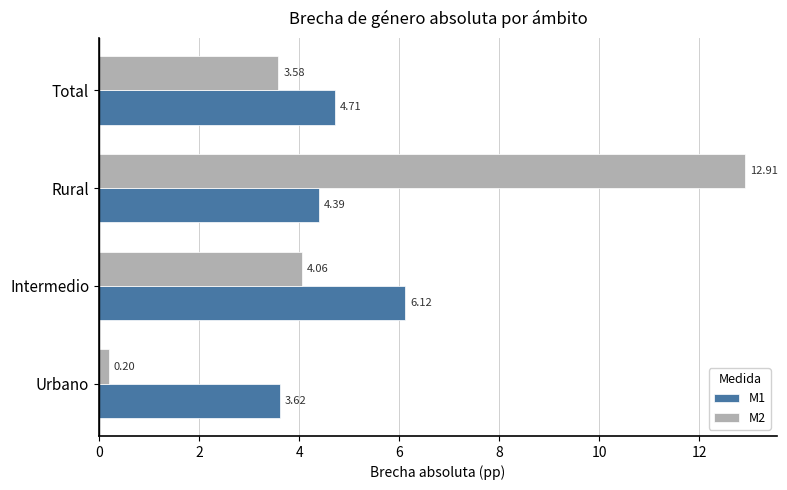

List the series in order of their overall mean, highest first.

M2, M1